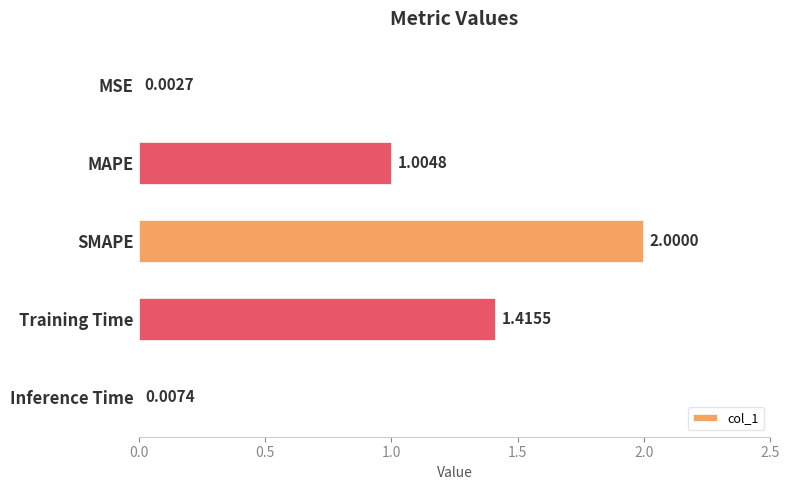

Which category has the highest value across all series?

SMAPE